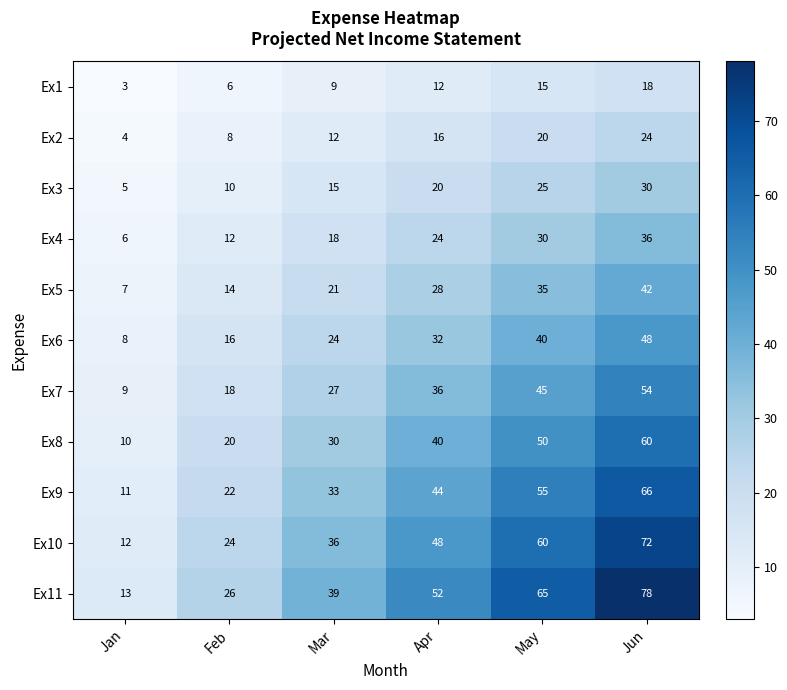

How many Ex9 values are between 22 and 55?

4